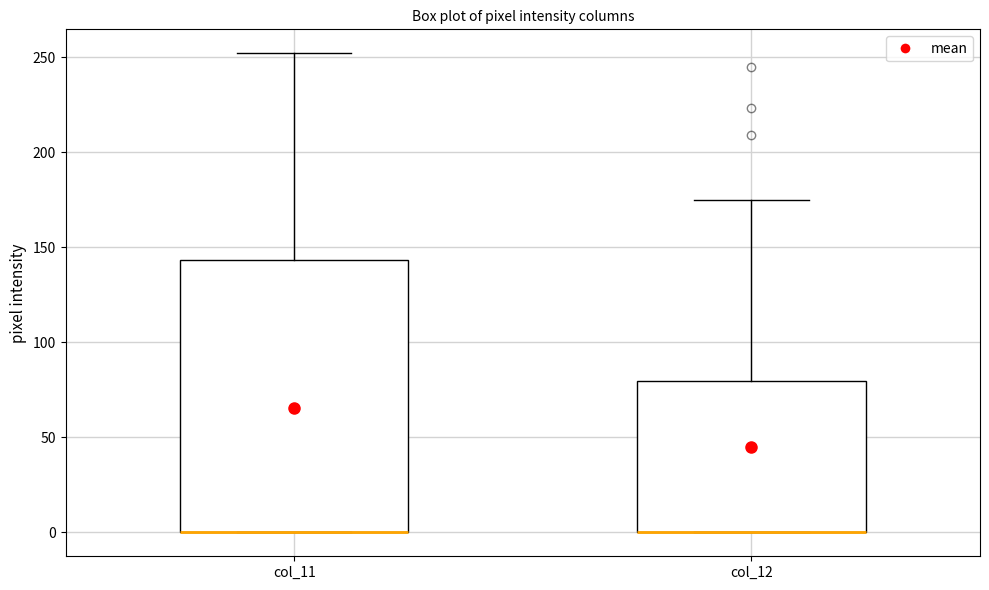

Where does the upper whisker of the box for col_12 end on the y-axis? The values are not printed on the chart, so give them approximately, as read against the axis.

175